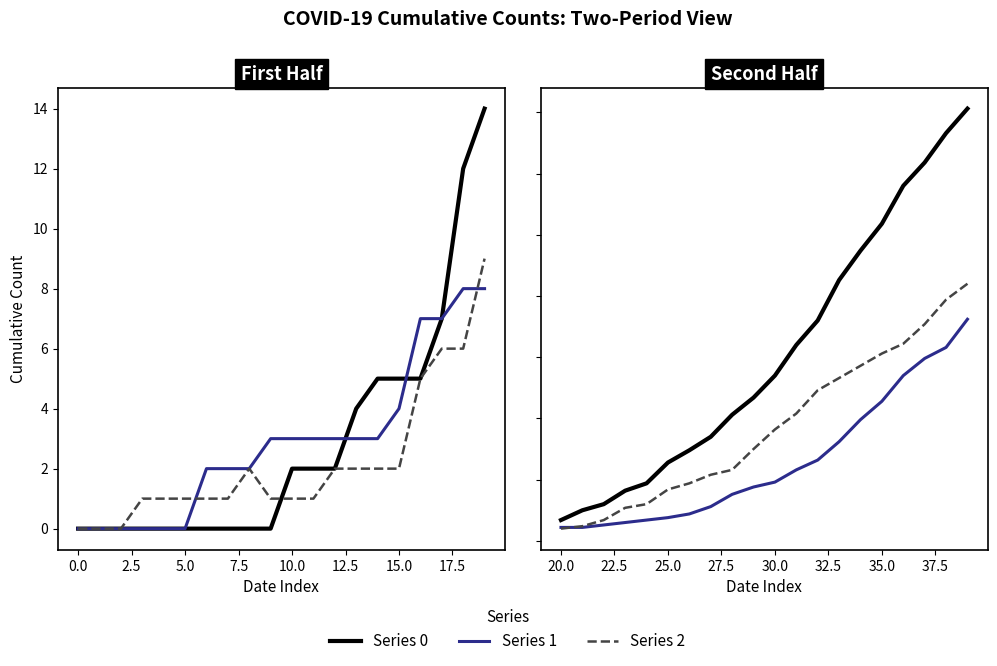

Which series ends up on top after the final intersection of 1 and 2?

2